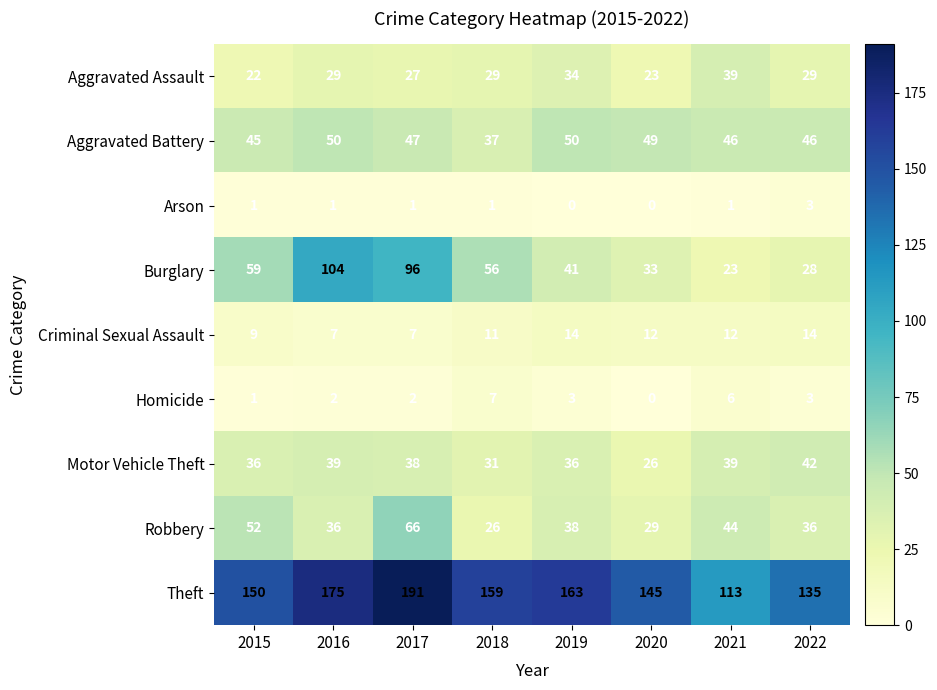

The Aggravated Assault series shows 14 at 2022. True or false?

False